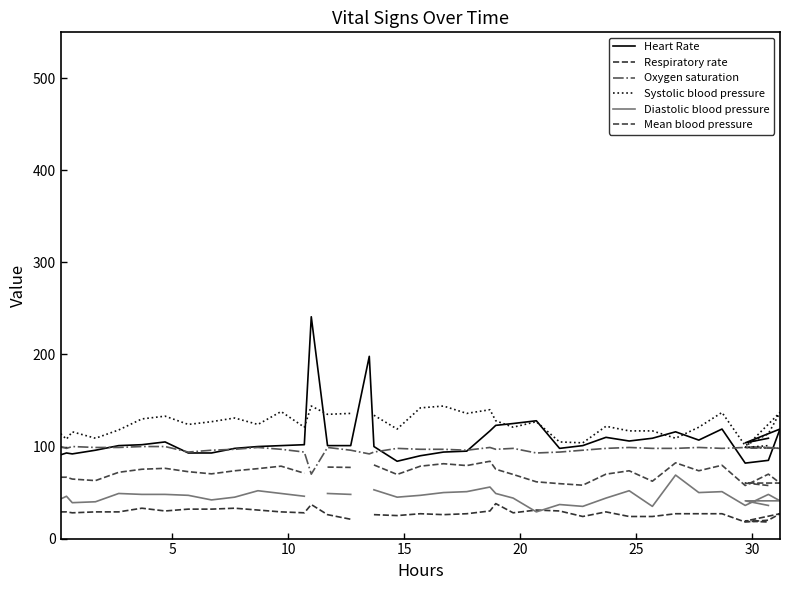

True or false: Oxygen saturation and Systolic blood pressure cross at least once.

False